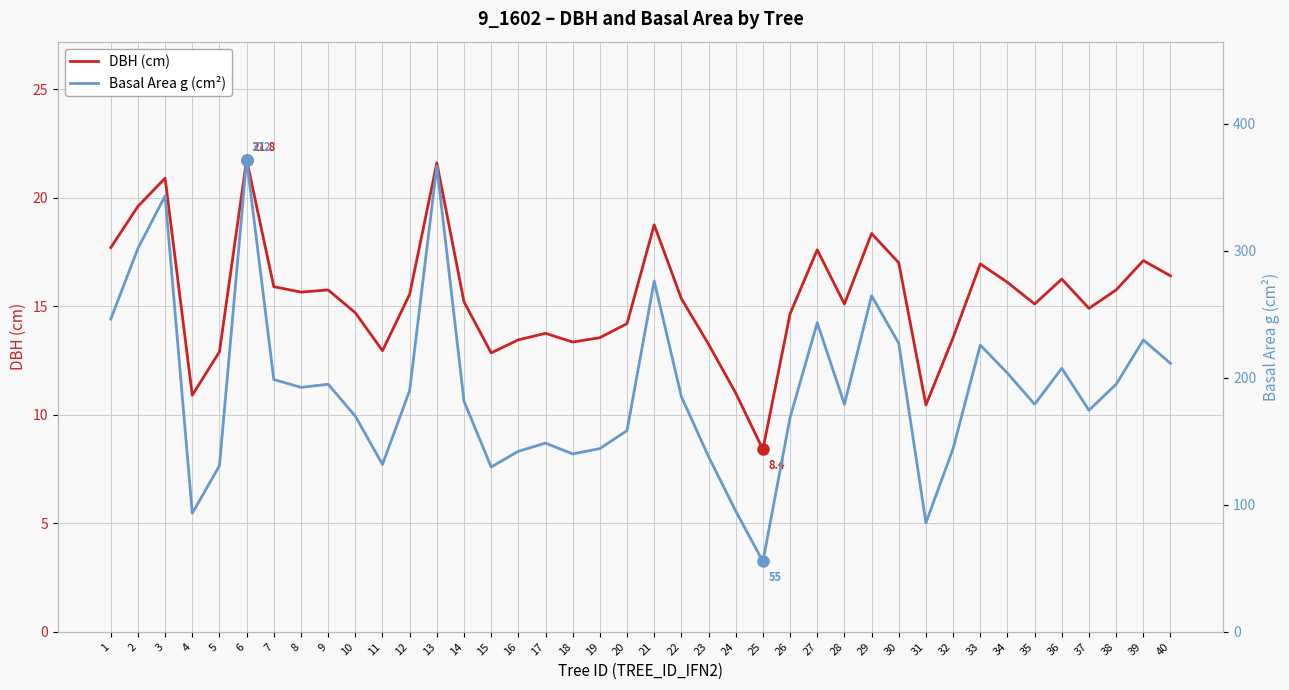

True or false: DBH (cm) and Basal Area g (cm²) cross at least once.

False